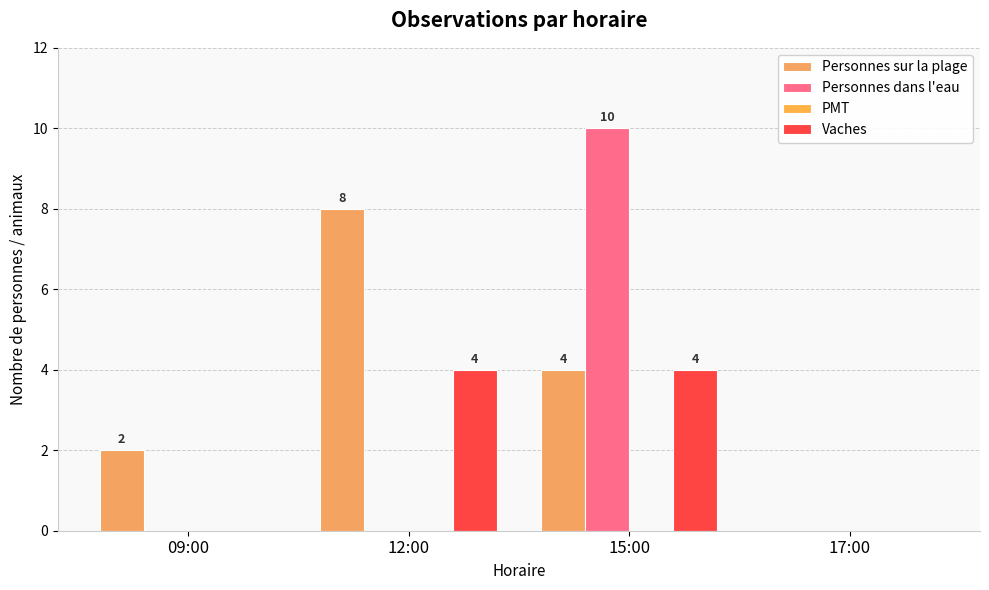

Which has a higher value, 09:00 or 15:00?

15:00